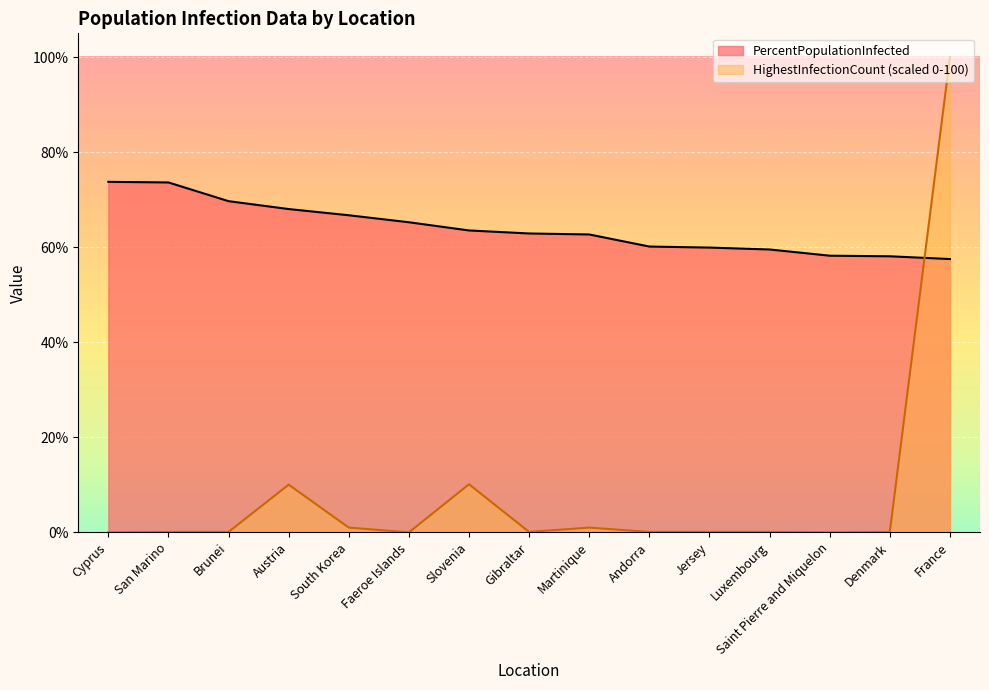

What is the value of the HighestInfectionCount point at the 14th from the left?

0.1